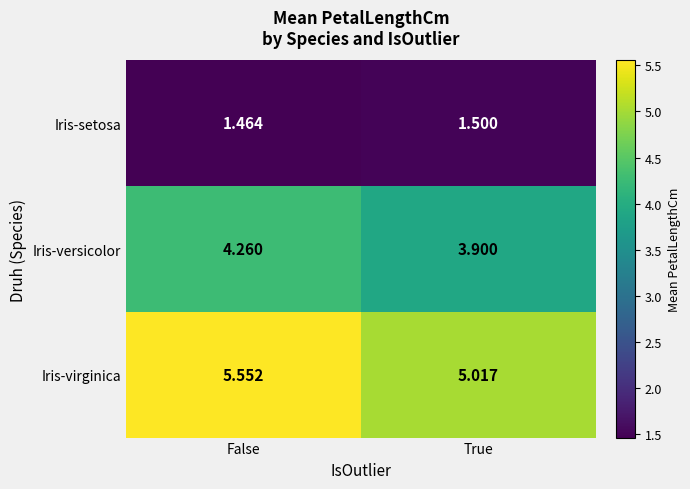

What is the minimum value shown in the chart?

1.5